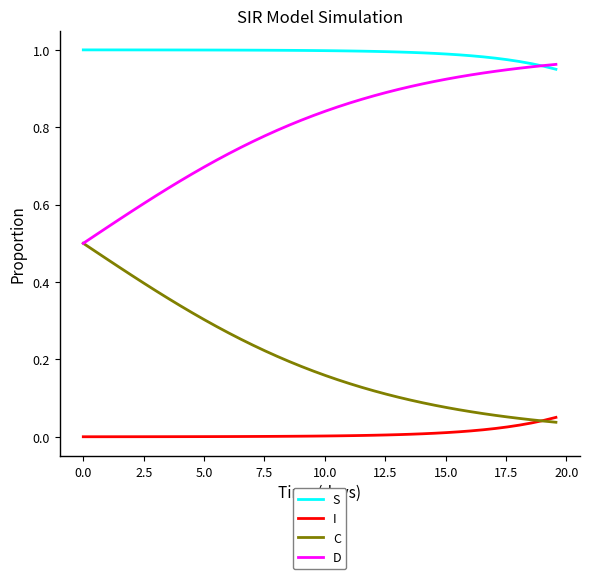

Rank the series by their average value, from highest to lowest.

S, D, C, I